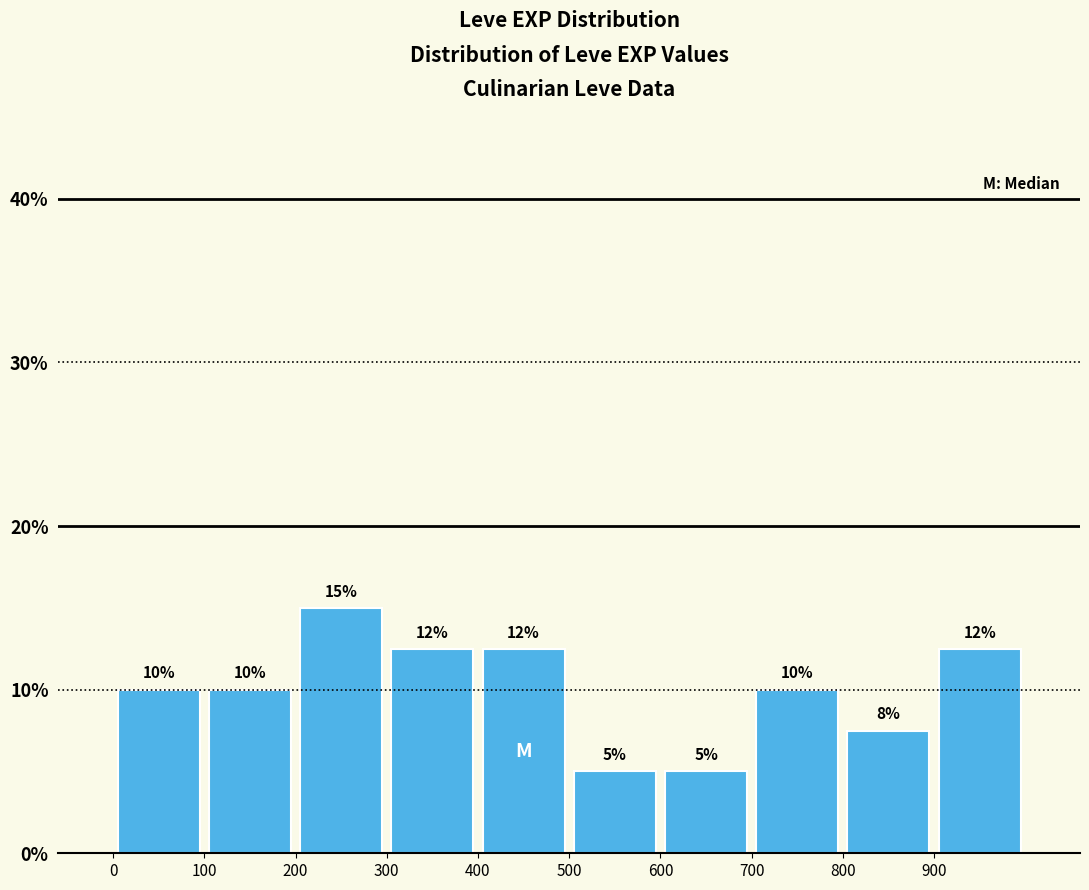

Which range on the x-axis has the tallest bar?

200 to 300